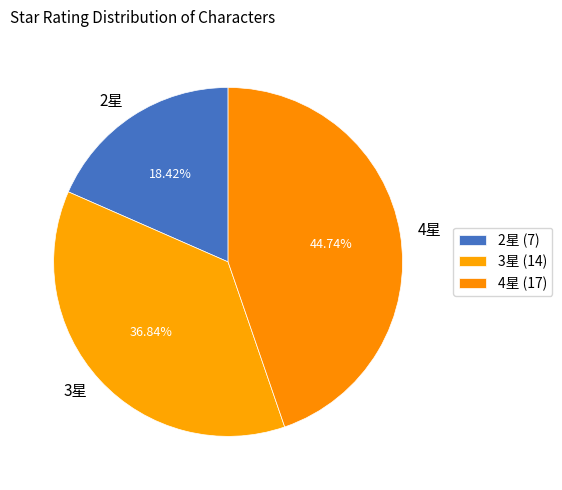

Does any single category account for the majority?

No